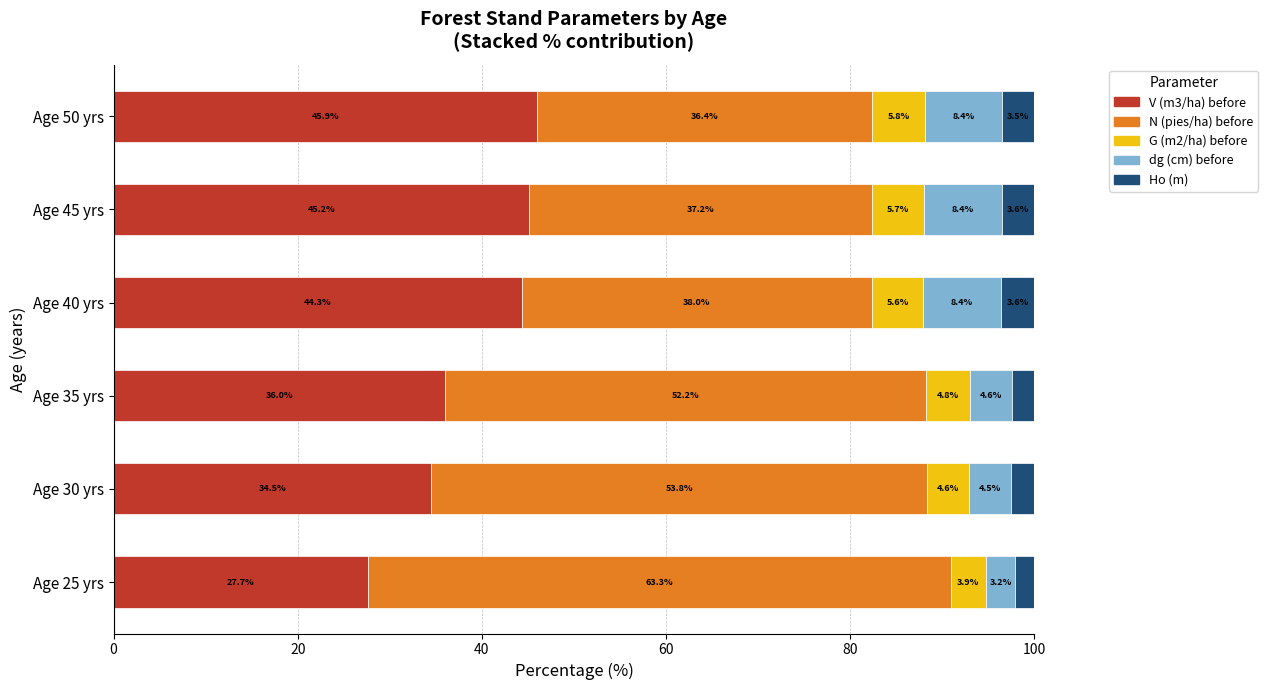

Which category has the lowest value in the V (m3/ha) before series?

Age 25 yrs